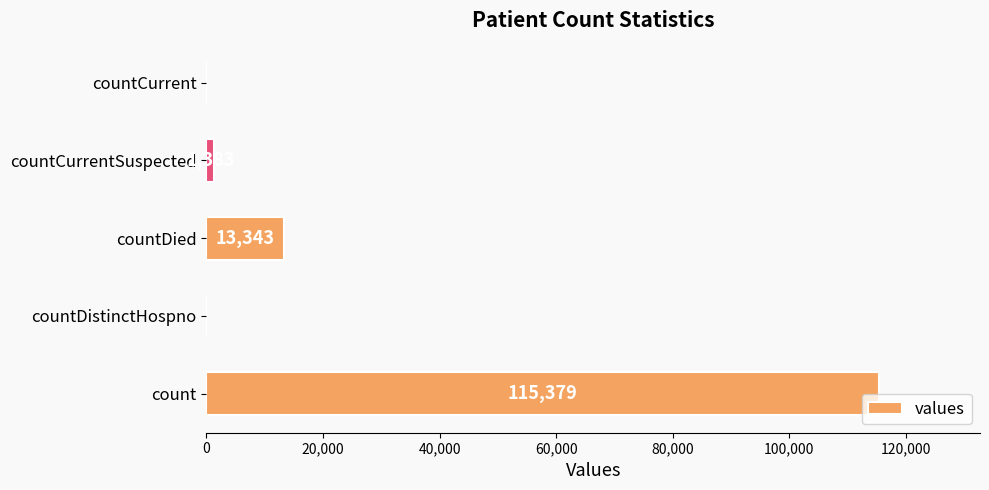

Which label corresponds to the largest value in the chart?

count